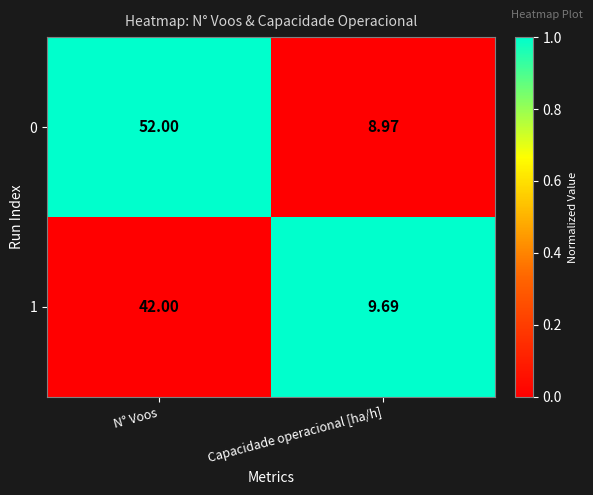

Is the value of 0 at Capacidade operacional [ha/h] greater than the value of 1 at N° Voos?

No